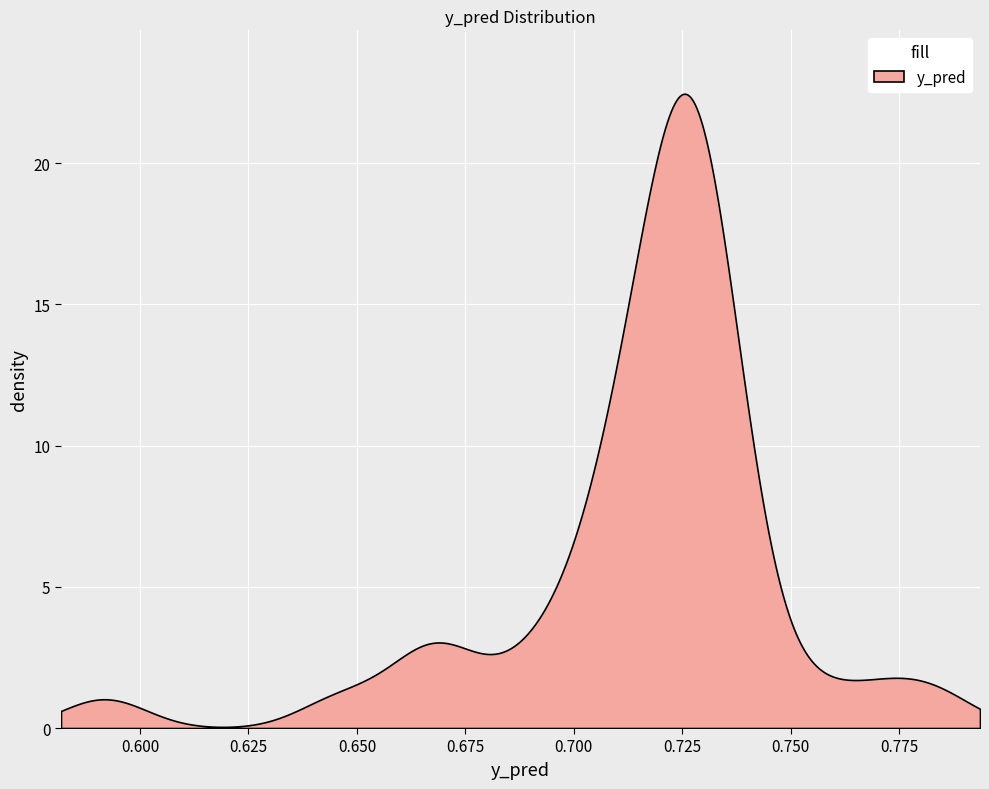

What is the difference between the maximum and minimum values?

22.4